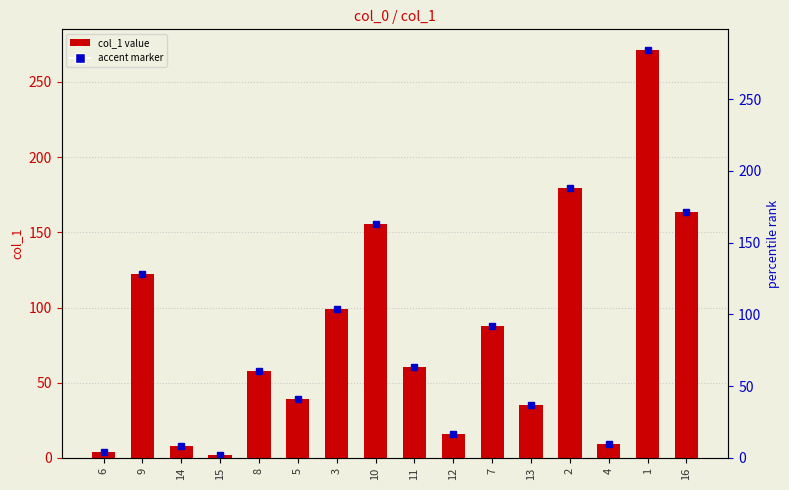

What is the sum of all values?

1309.1